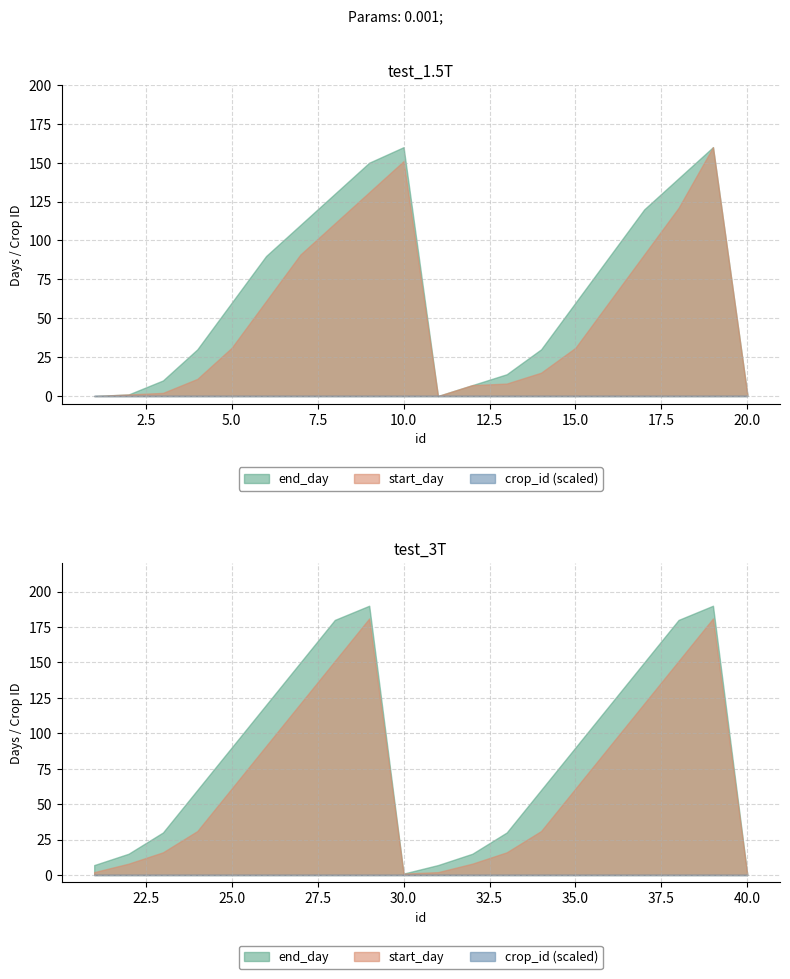

In start_day, how many points are lower than both neighbors (excluding endpoints)?

3